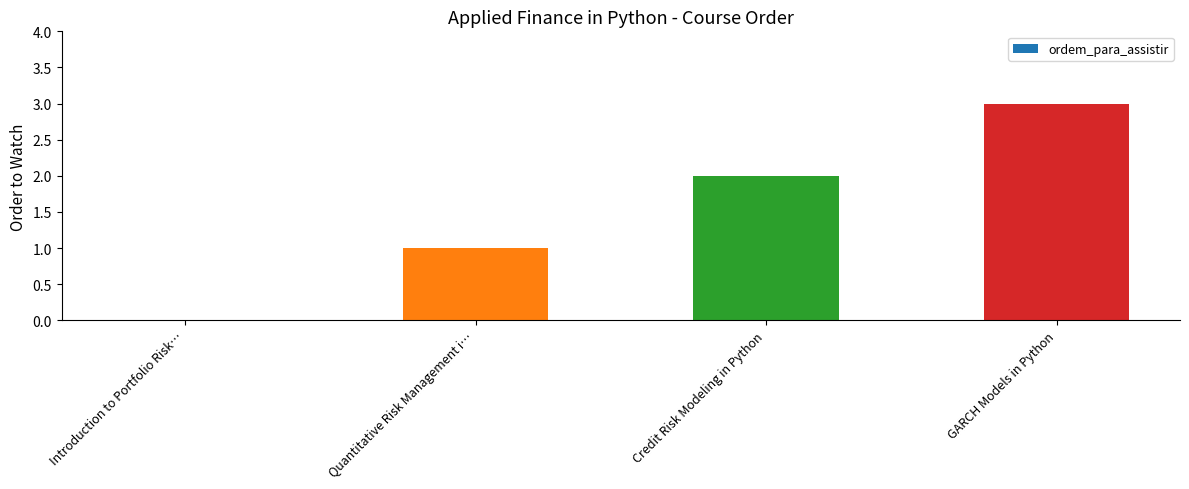

True or false: the data shows 0 at Introduction to Portfolio Risk….

True